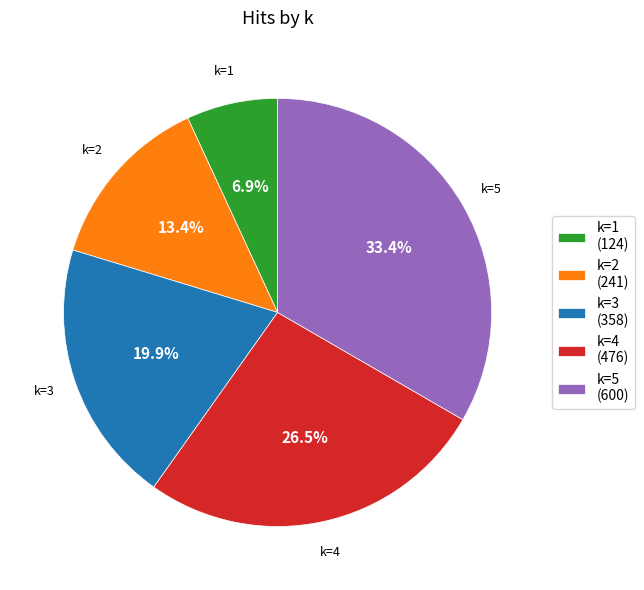

Which slice is the smallest?

k=1 (124)